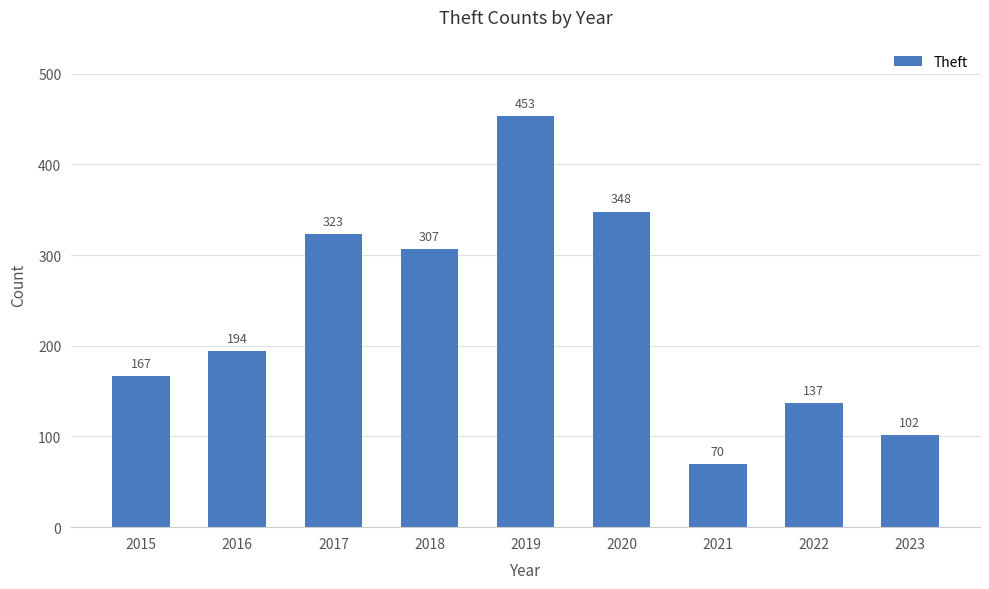

Rank the categories by value from highest to lowest.

2019, 2020, 2017, 2018, 2016, 2015, 2022, 2023, 2021